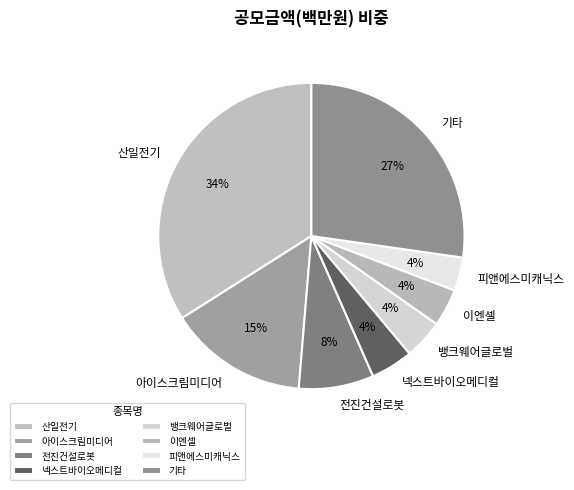

True or false: 넥스트바이오메디컬 accounts for 4% of the total.

True